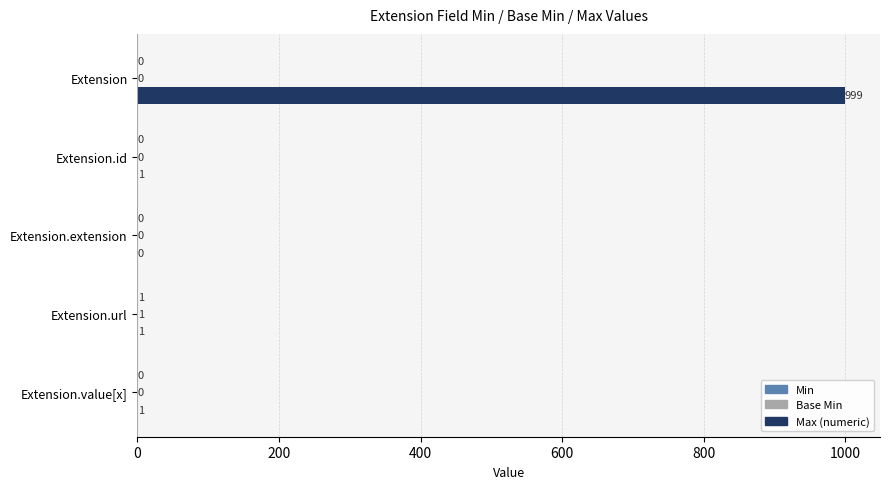

Count the number of categories in the chart.

5